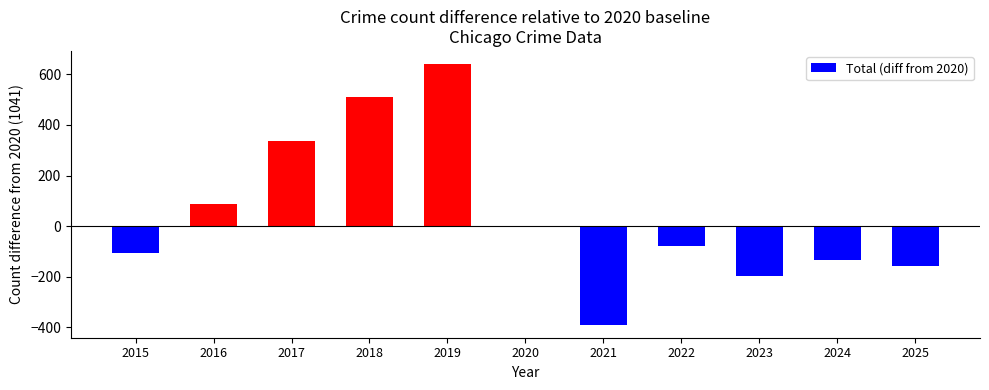

How many series are shown in this chart?

1